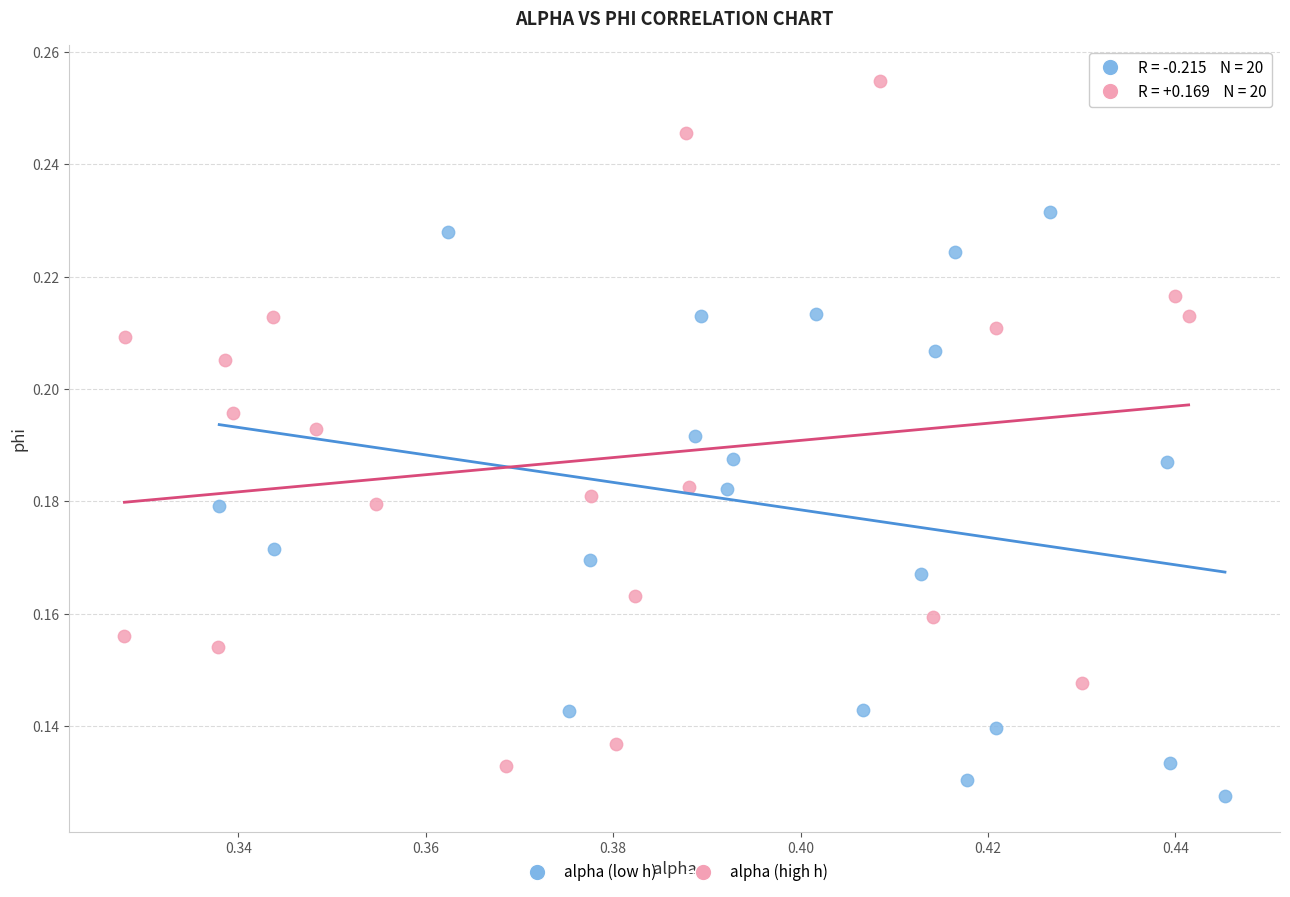

Which series has the widest spread of Y values?

alpha (high h)